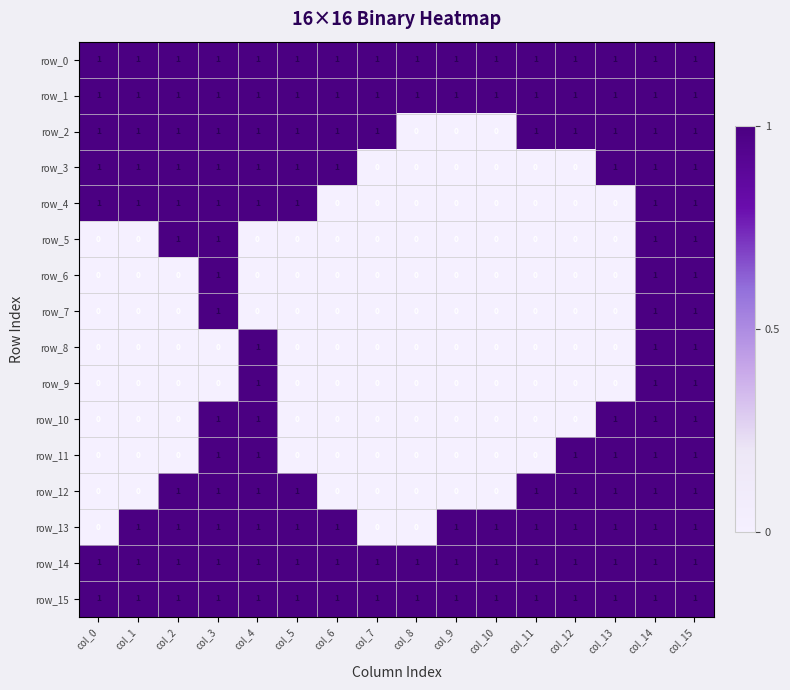

What is the total value across all series at col_0?

7